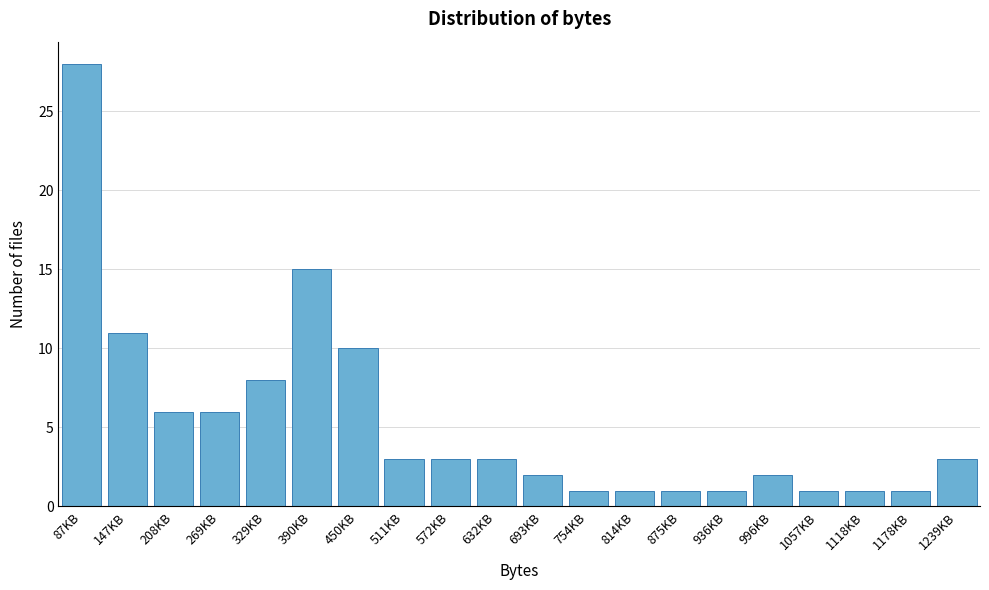

Reading left to right, extract all data points from this chart.

87KB=28	147KB=11	208KB=6	269KB=6	329KB=8	390KB=15	450KB=10	511KB=3	572KB=3	632KB=3	693KB=2	754KB=1	814KB=1	875KB=1	936KB=1	996KB=2	1057KB=1	1118KB=1	1178KB=1	1239KB=3